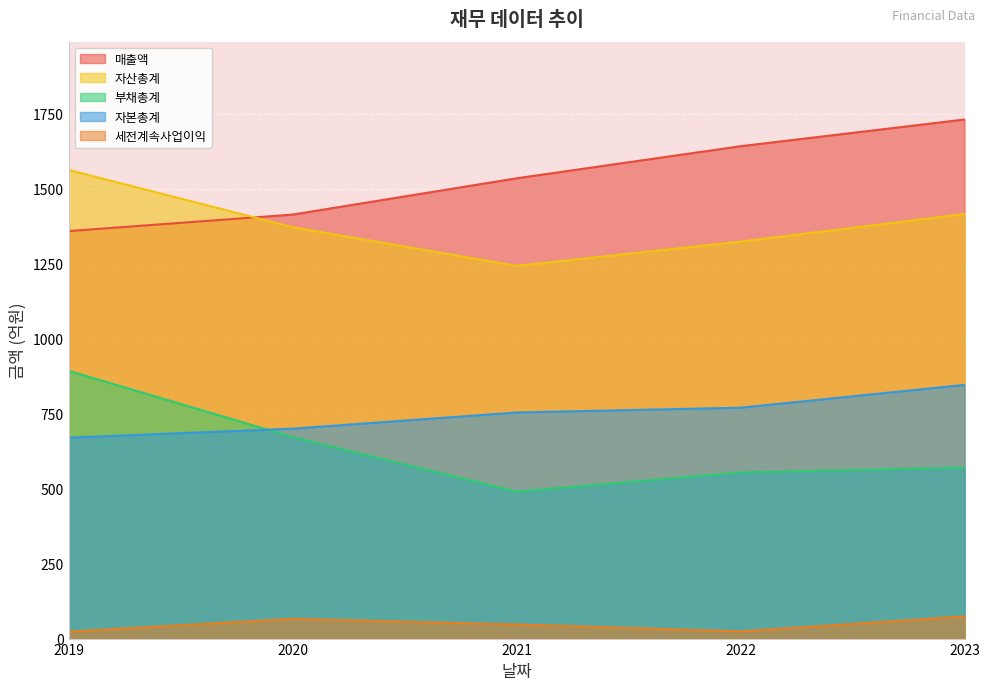

At which category is the sum across all series the highest?

2023